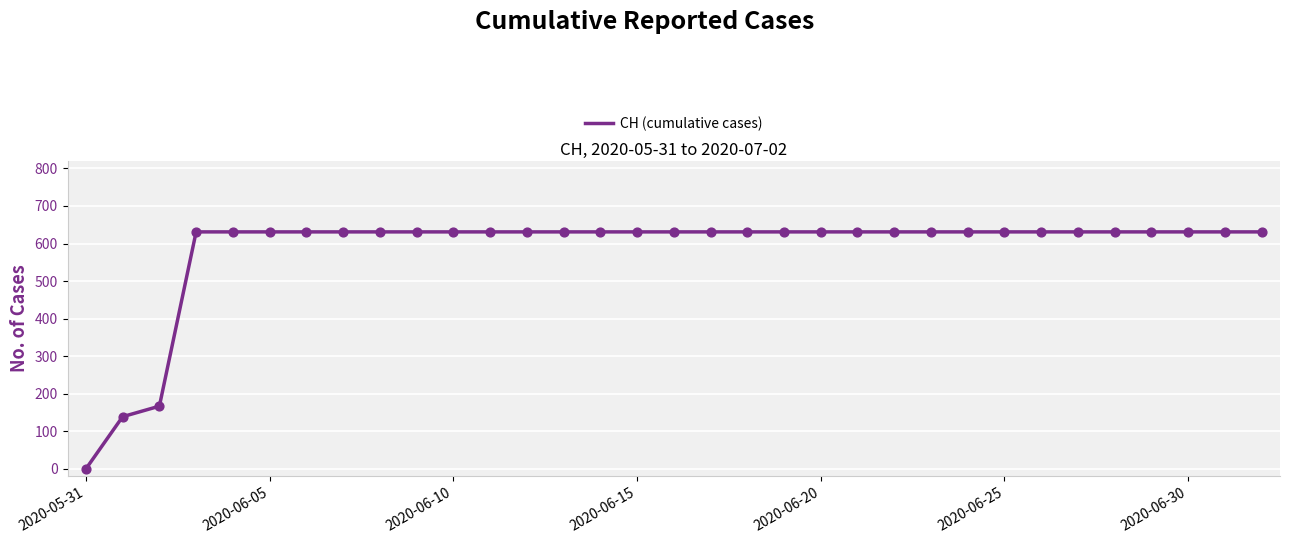

What is the maximum value shown in the chart?

631